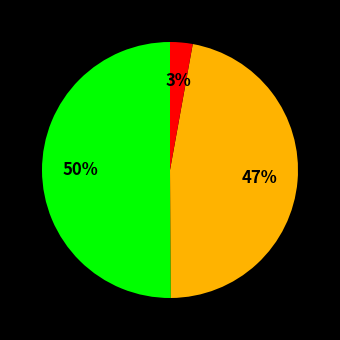

To the nearest percent, what is the difference between the largest and smallest slice percentages?

47%